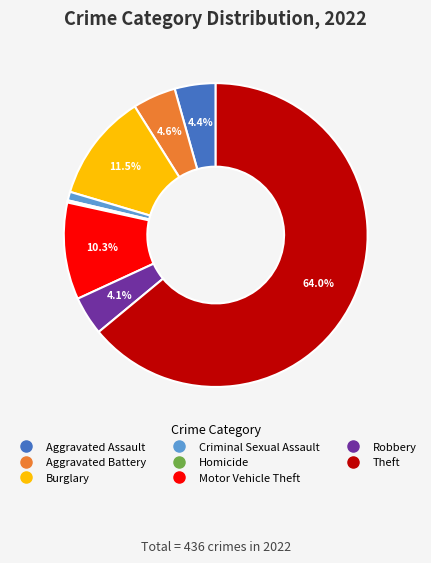

To the nearest percent, what is the difference between the largest and smallest slice percentages?

64%